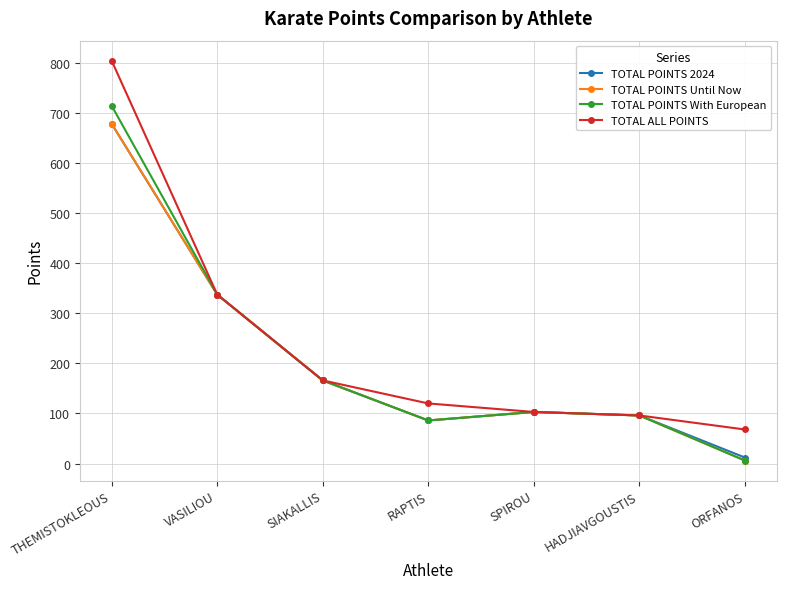

Is it true that TOTAL POINTS With European equals 146.5 at HADJIAVGOUSTIS?

False